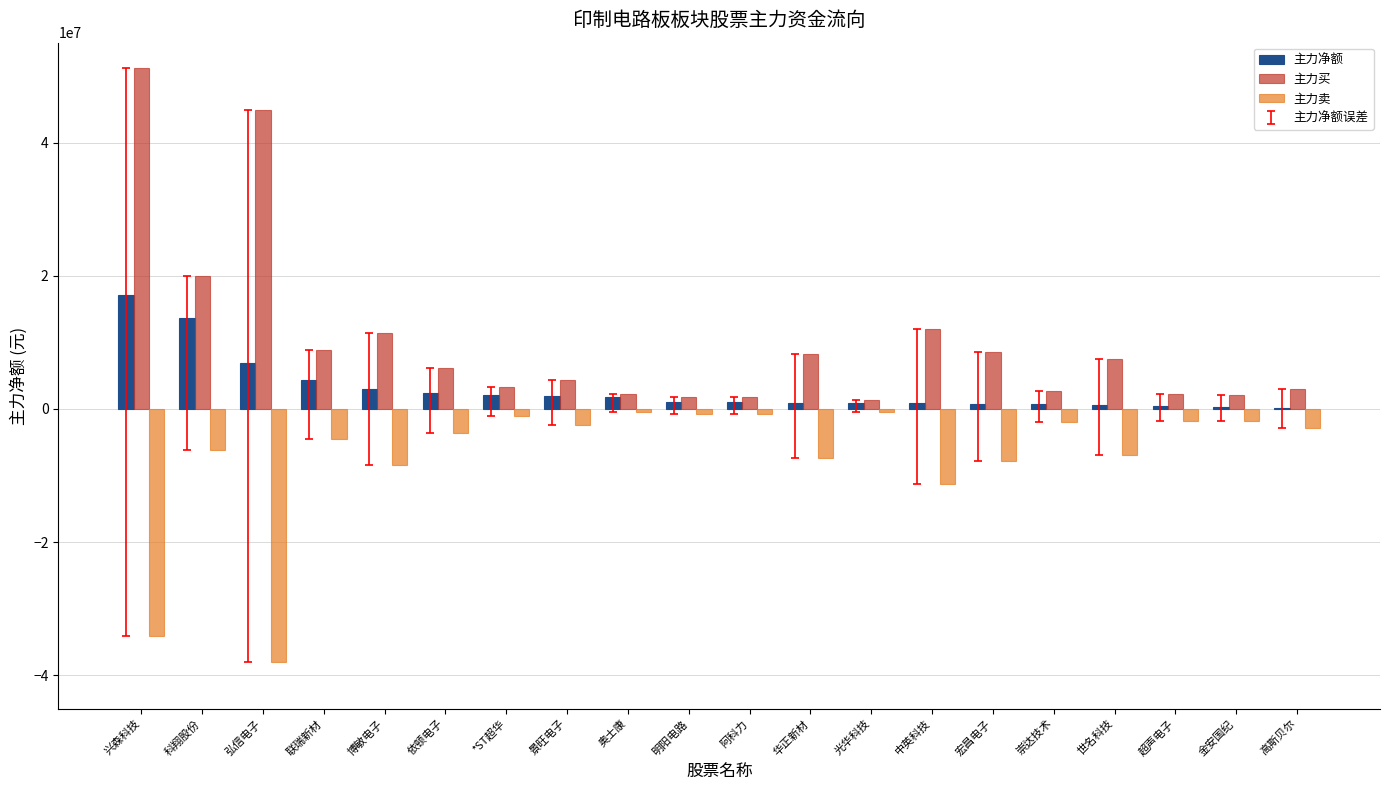

Which category has the highest value across all series?

兴森科技